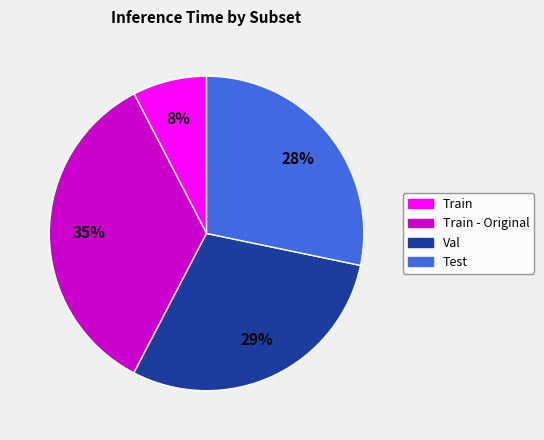

Is it true that Val is 21% of the pie?

False